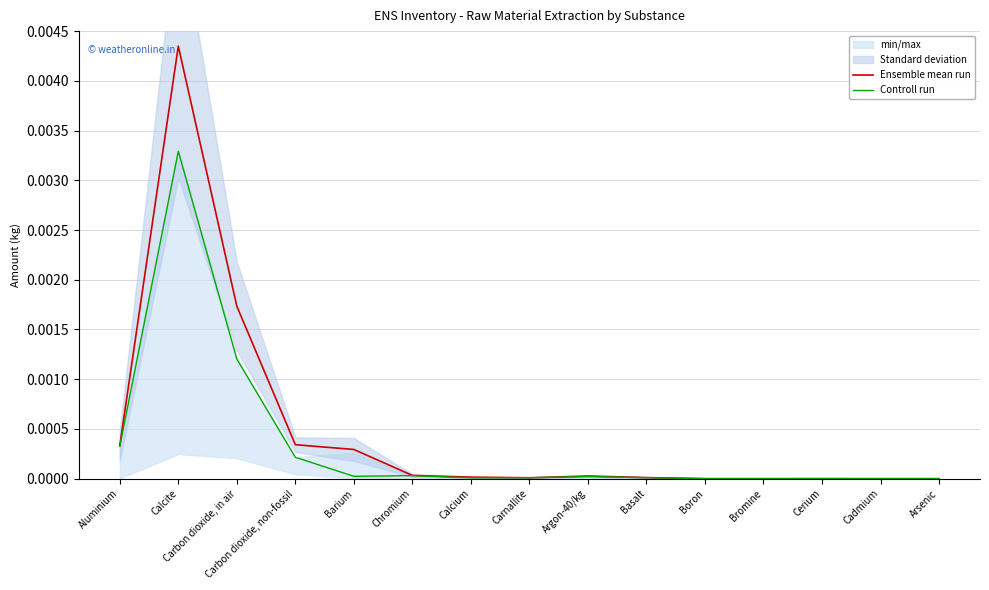

What is the label of the 6th point from the right?

Basalt